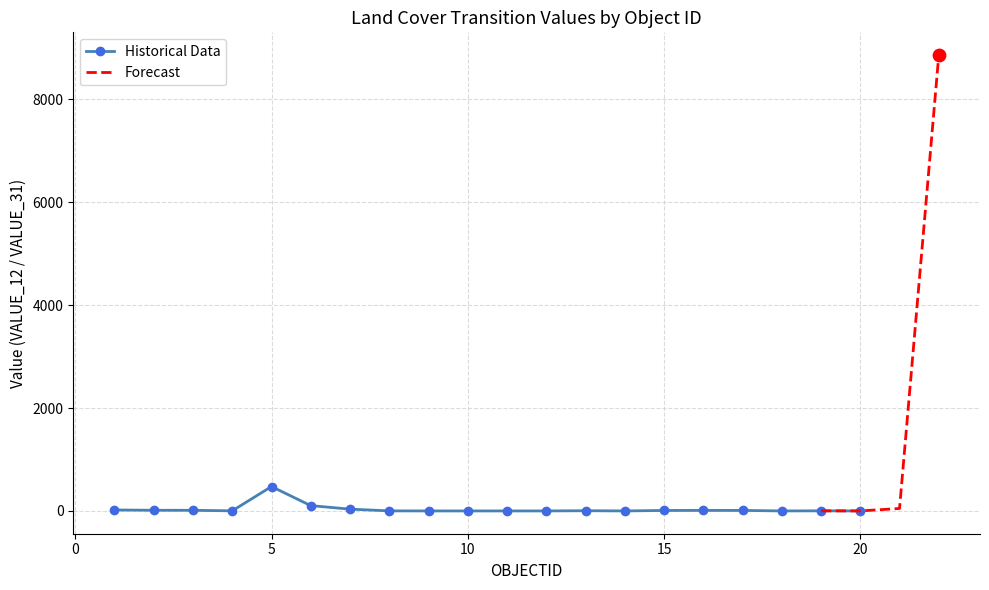

True or false: Historical Data has more than 0 interior local peaks.

True